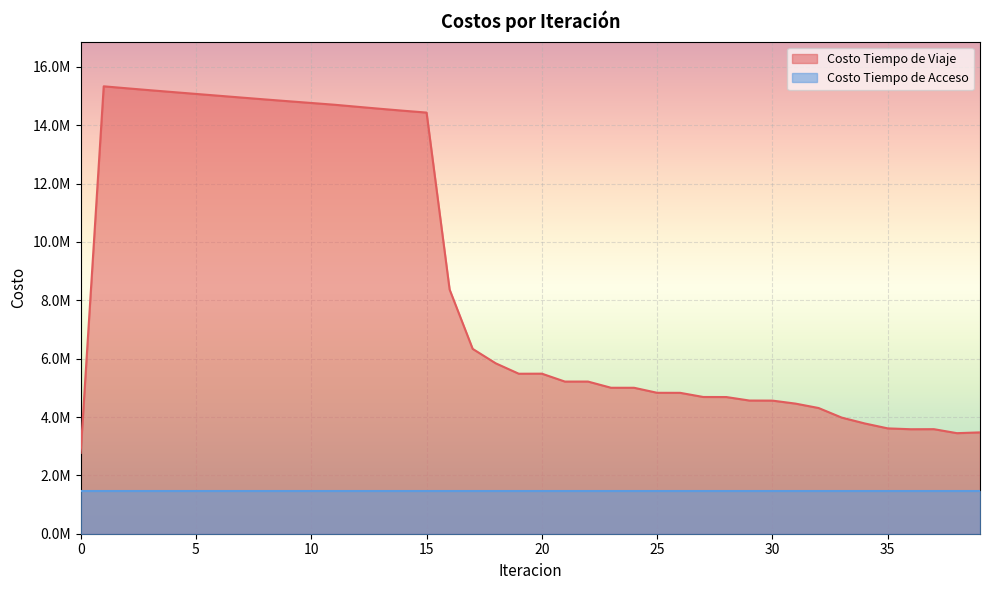

What is the difference between the maximum and second lowest values?

11887157.9